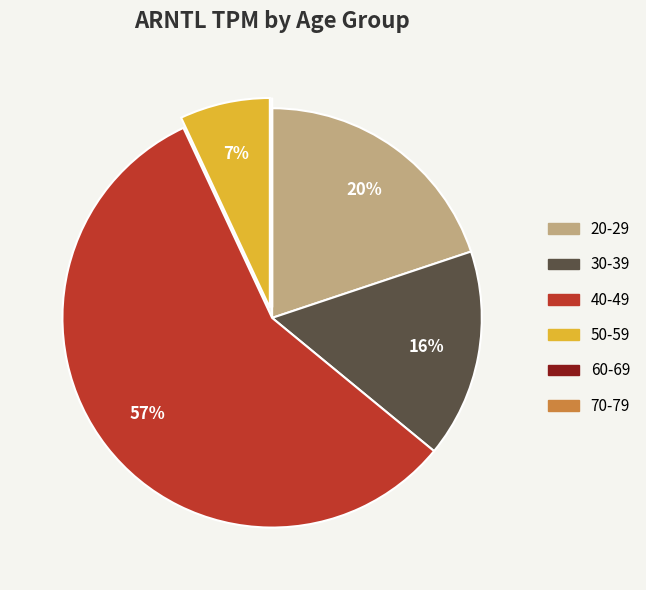

Is there a majority slice in this chart?

Yes